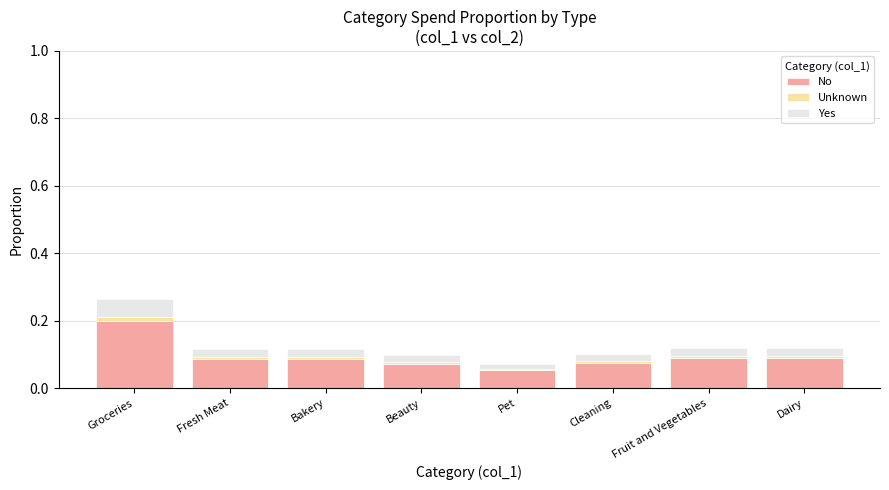

At which category is the sum across all series the highest?

Groceries